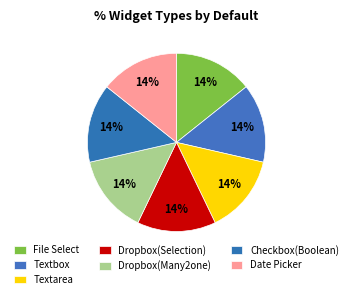

Does any single category account for the majority?

No